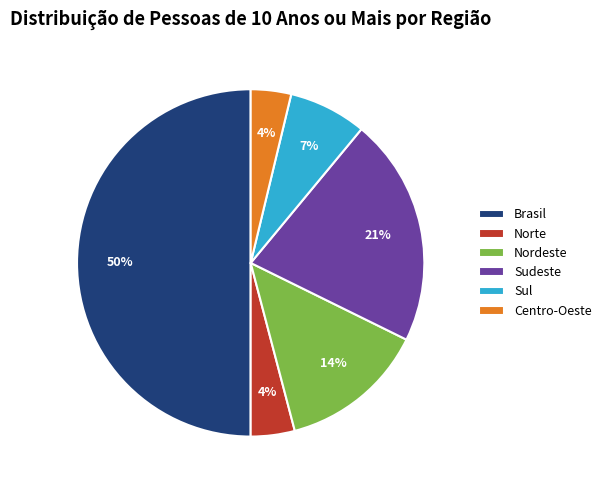

Does Nordeste account for over 50% of the chart?

No